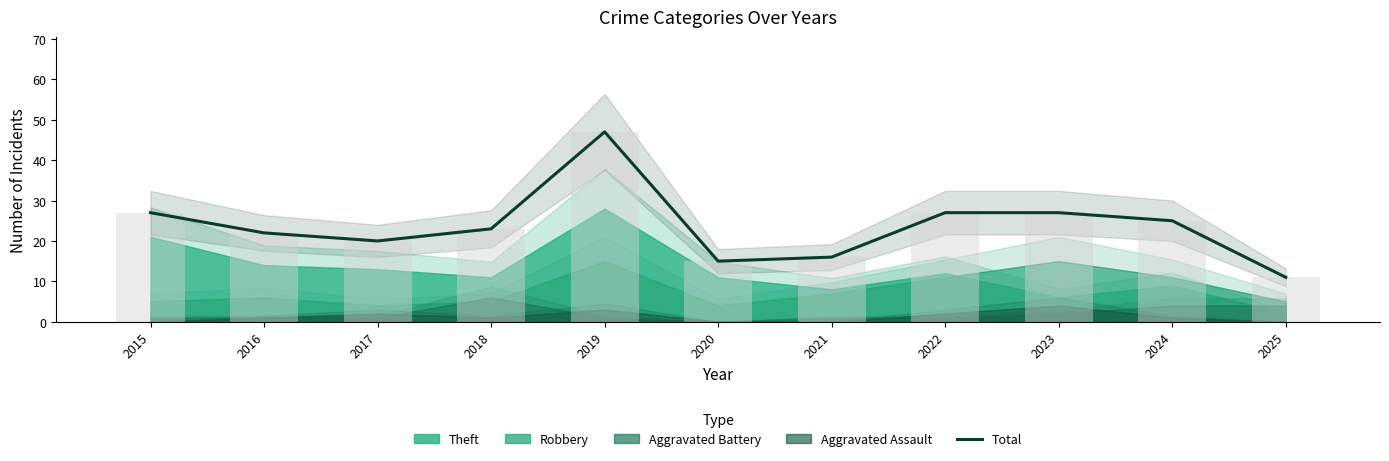

Which label corresponds to the largest value in the chart?

2019